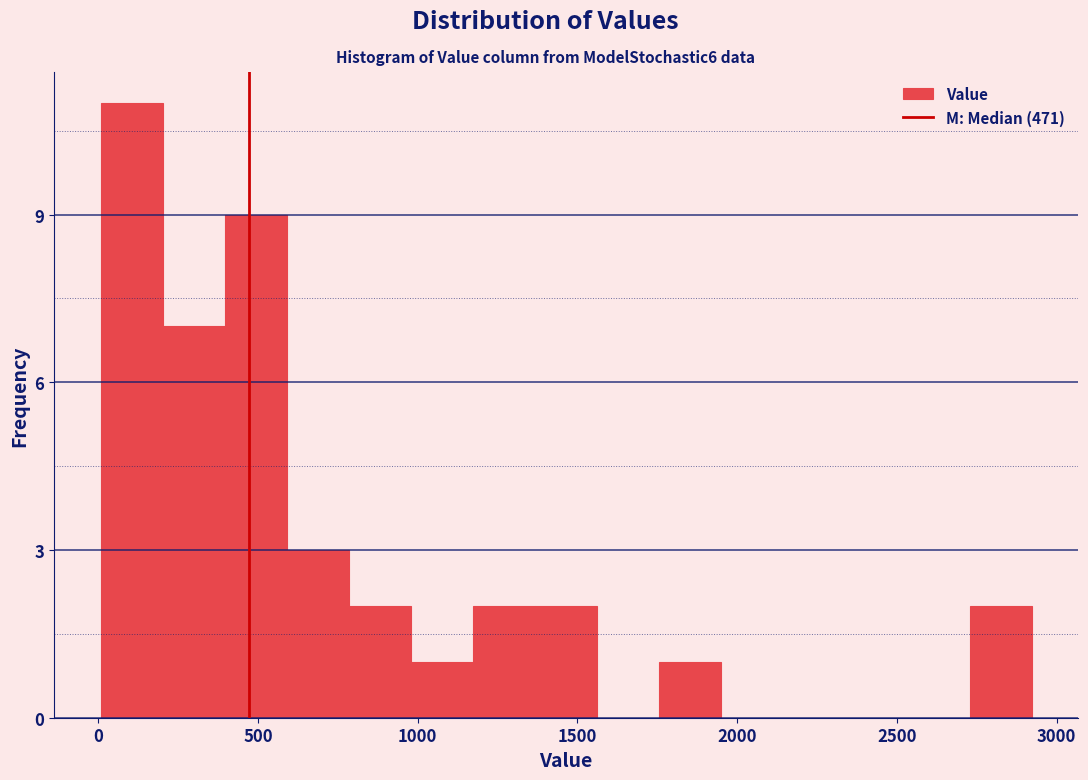

Read against the x-axis, roughly where is the centre of the tallest bar?

100